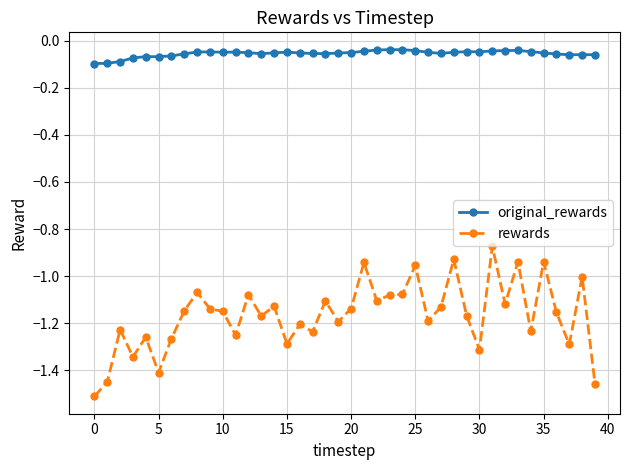

Rank the series by their maximum value, from highest to lowest.

original_rewards, rewards